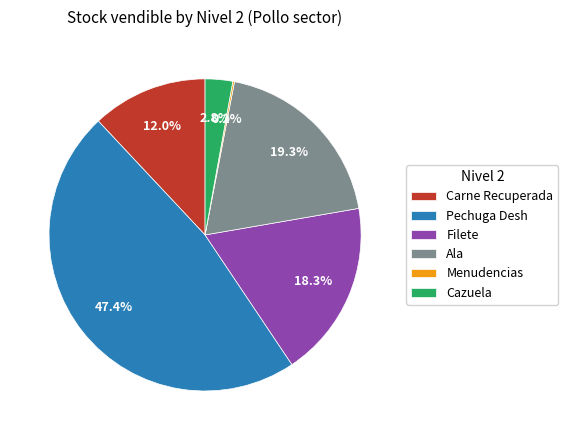

What is the largest slice in the pie chart?

Pechuga Desh